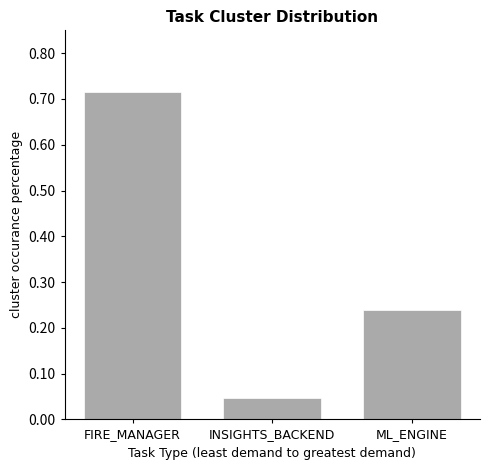

What is the average value?

0.3